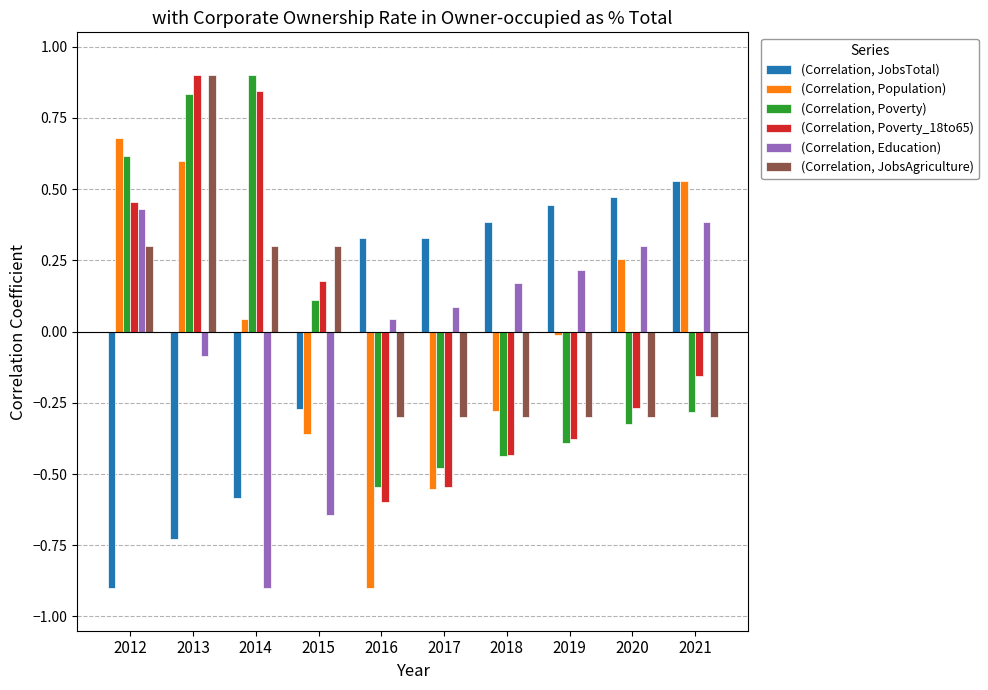

Is the value of (Correlation, Poverty) at 2015 greater than the value of (Correlation, Population) at 2020?

No